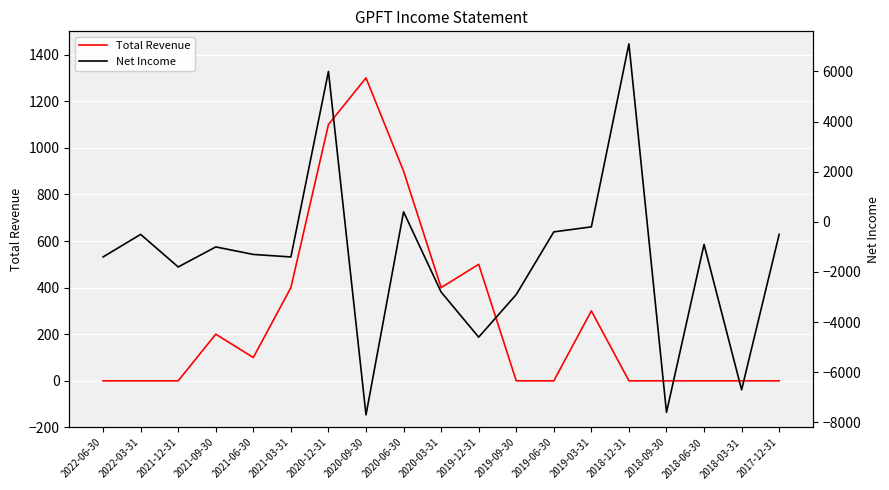

Count the number of categories in the chart.

19